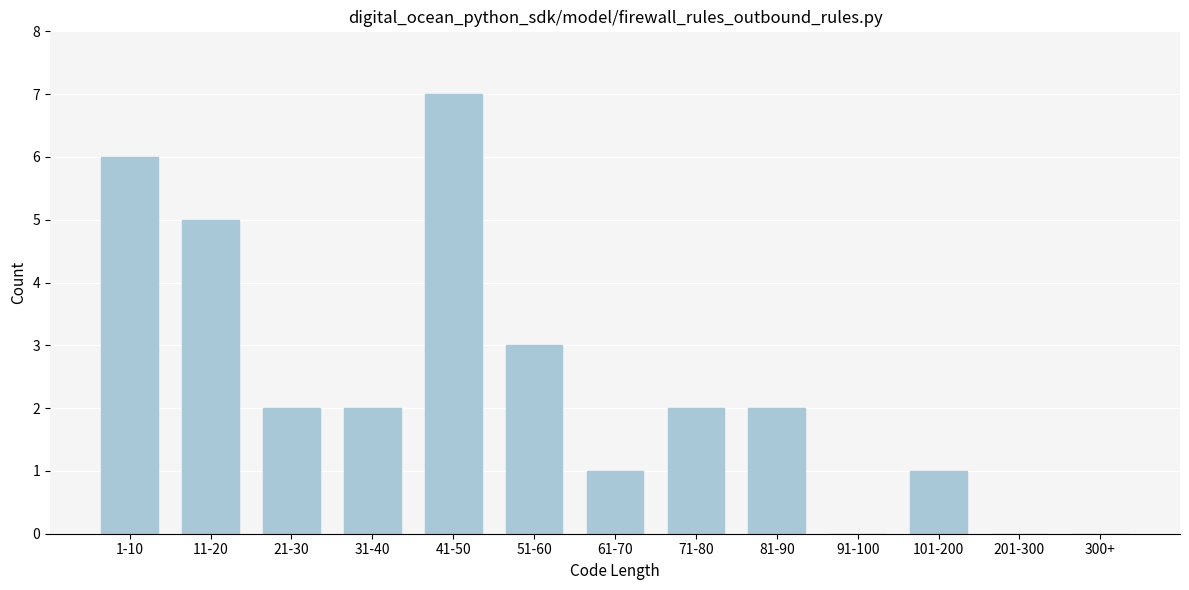

Reading left to right, list all the values displayed in this chart.

1-10=6	11-20=5	21-30=2	31-40=2	41-50=7	51-60=3	61-70=1	71-80=2	81-90=2	91-100=0	101-200=1	201-300=0	300+=0